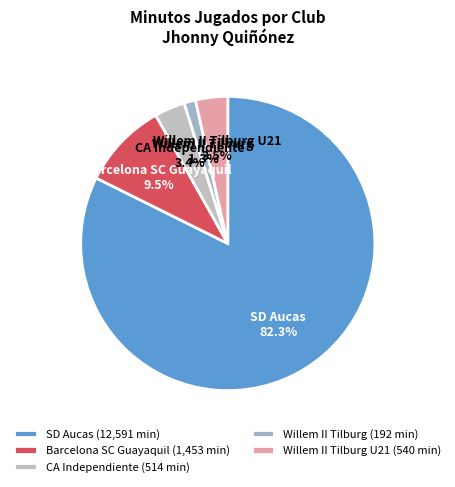

To the nearest percent, what is the average slice percentage?

20%